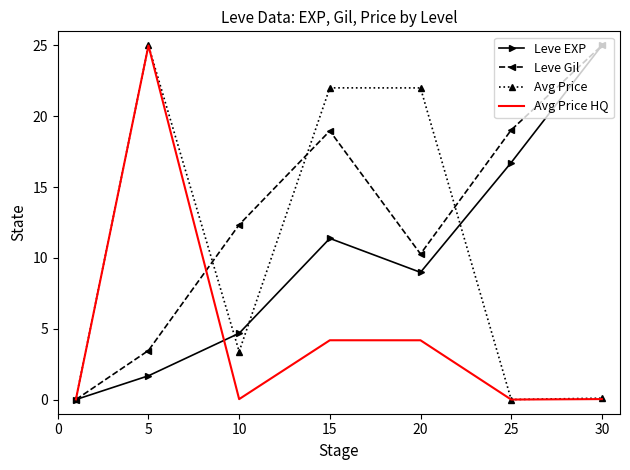

What is the greatest value displayed?

25.0